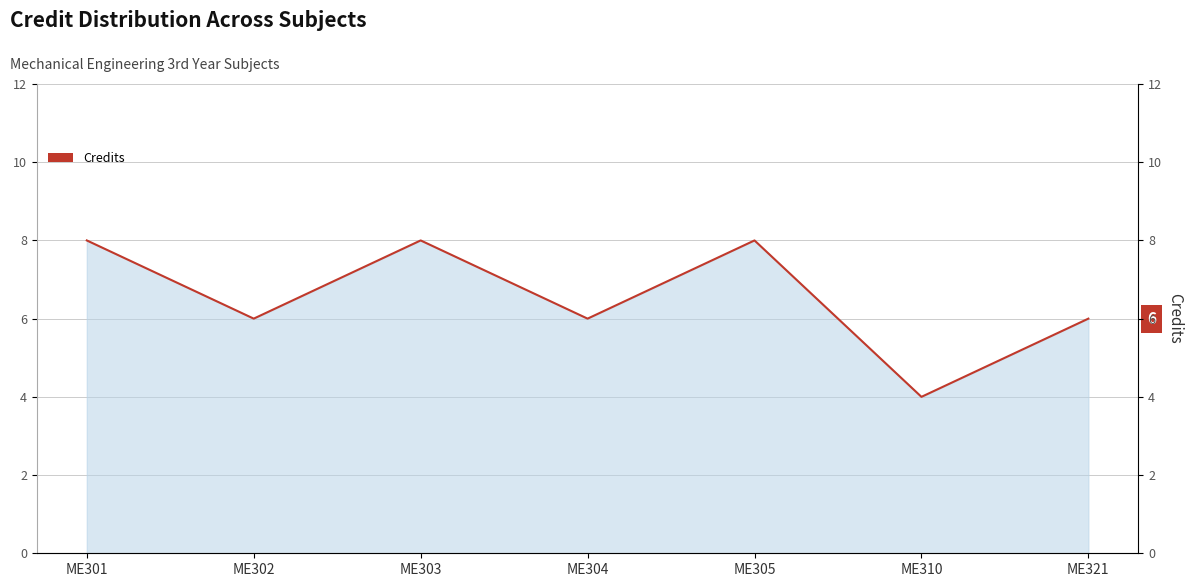

Reading right to left, list all the values displayed in this chart.

ME321=6	ME310=4	ME305=8	ME304=6	ME303=8	ME302=6	ME301=8